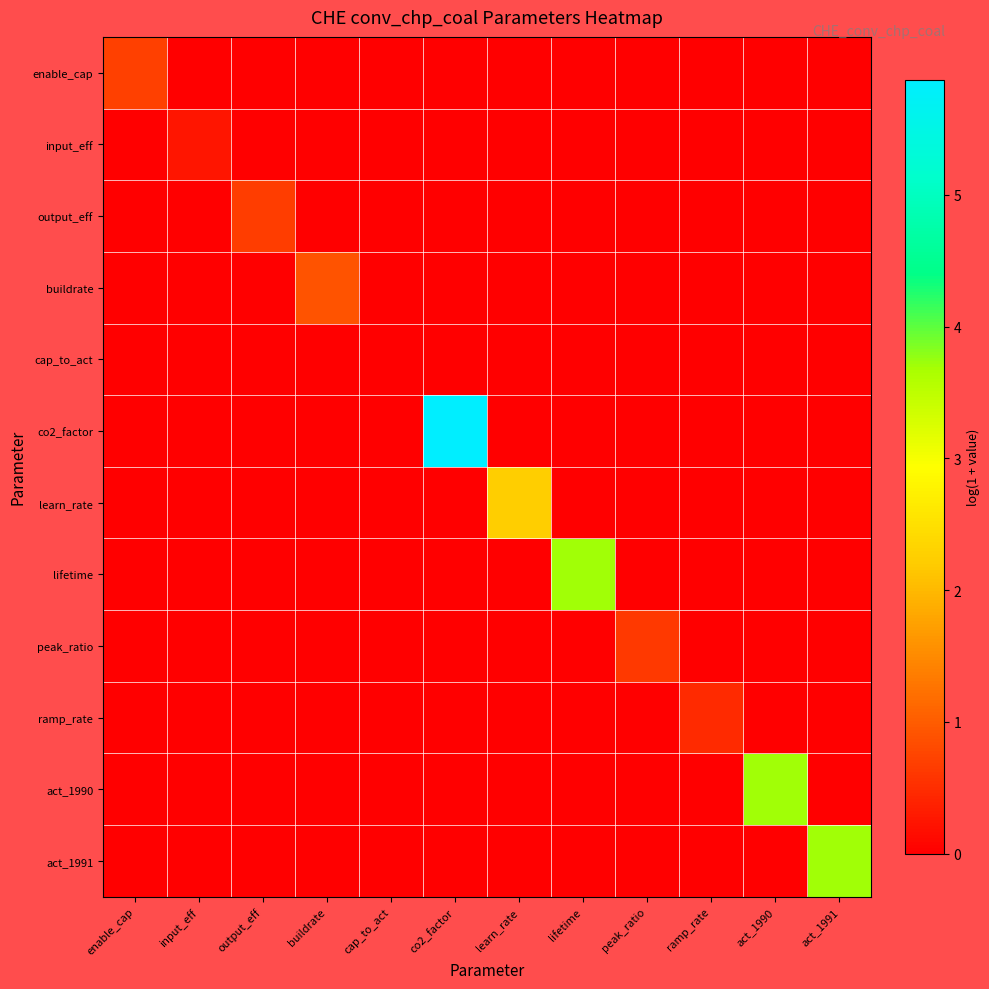

List the series in order of their peak value, highest first.

co2_factor, lifetime, act_1990, act_1991, learn_rate, buildrate, enable_cap, output_eff, peak_ratio, ramp_rate, input_eff, cap_to_act